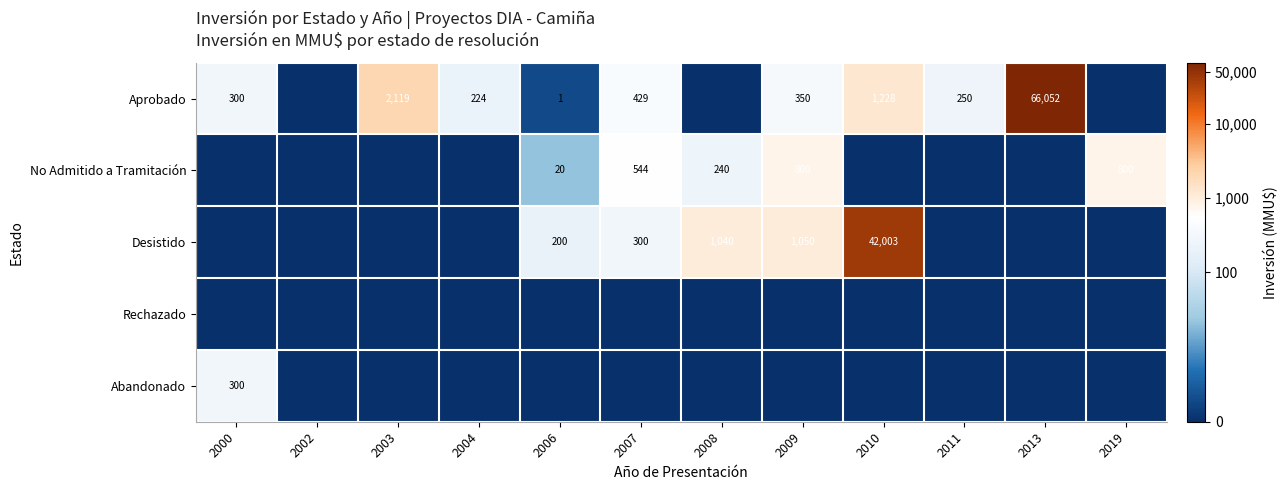

At how many categories does at least one series exceed 10?

2